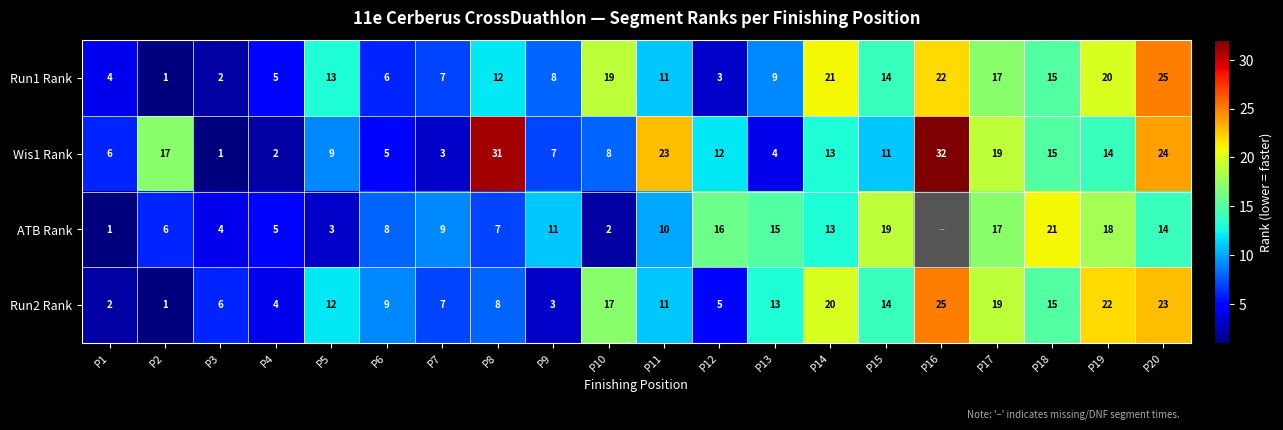

What is the sum of the ATB Rank values at P8 and P5?

10